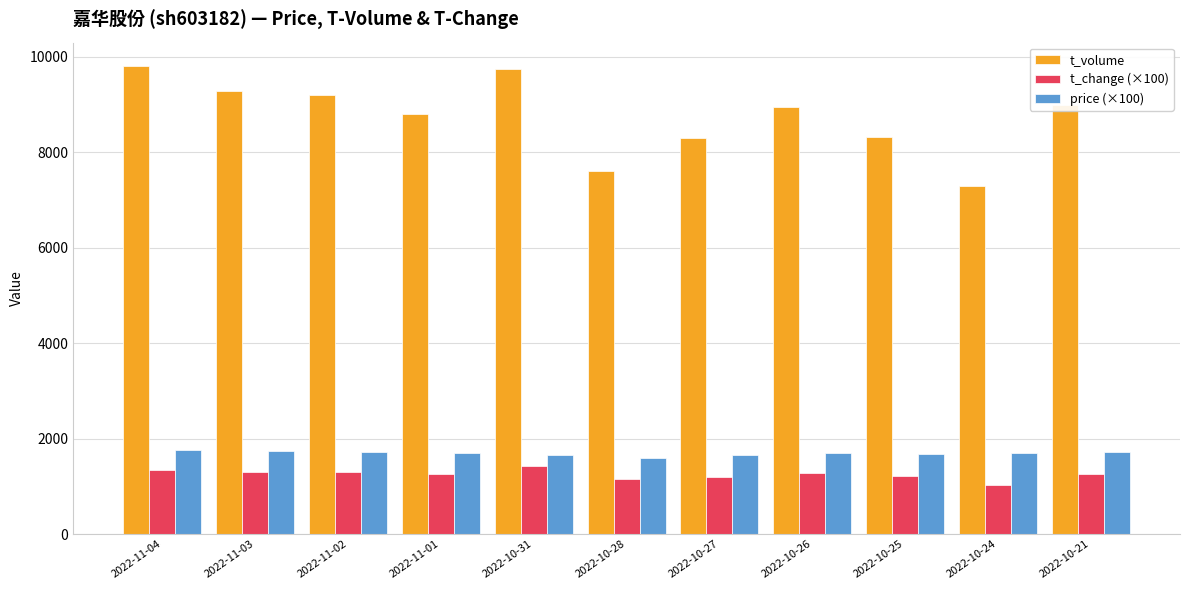

Are the bars grouped side by side (vs. stacked)?

Yes